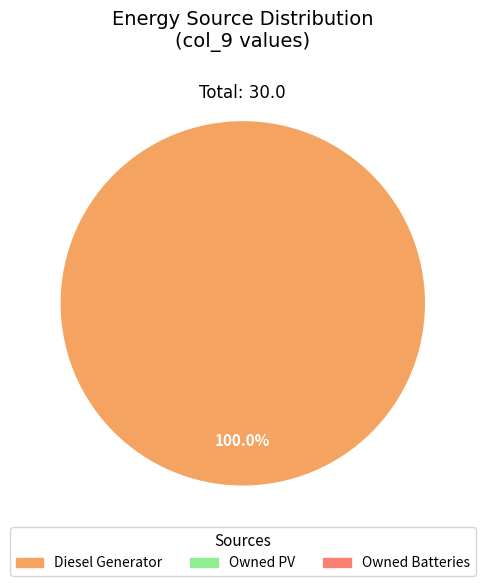

Is there a majority slice in this chart?

Yes